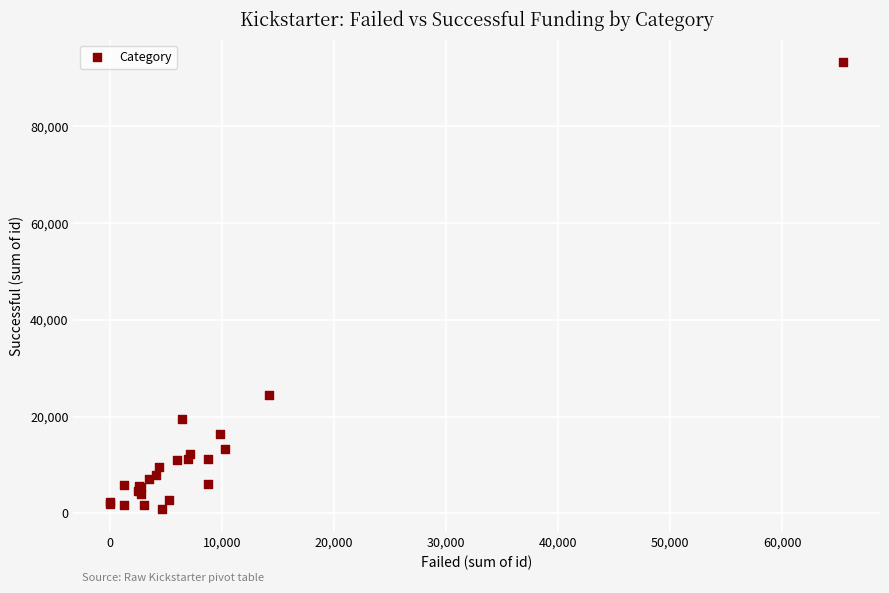

What Y value in the scatter plot is closest to 47092?

24487